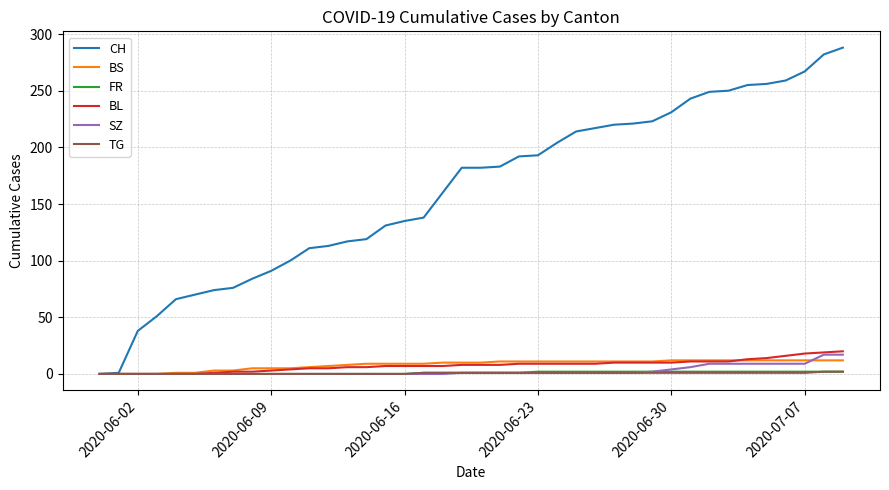

Which series has the widest spread of values?

CH